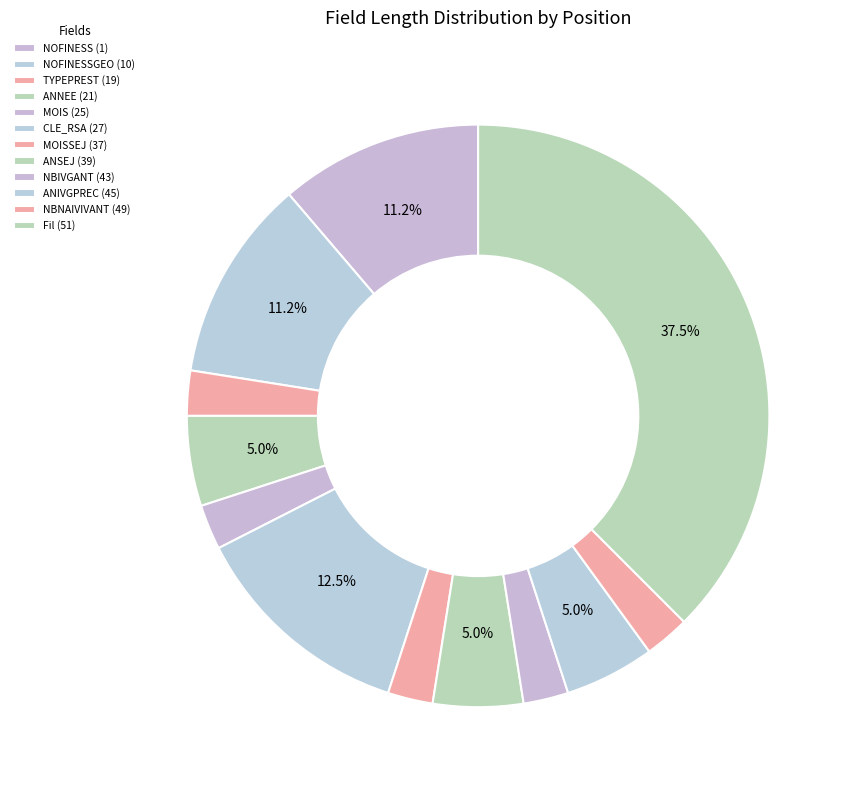

Does MOIS (25) represent more than half of the total?

No